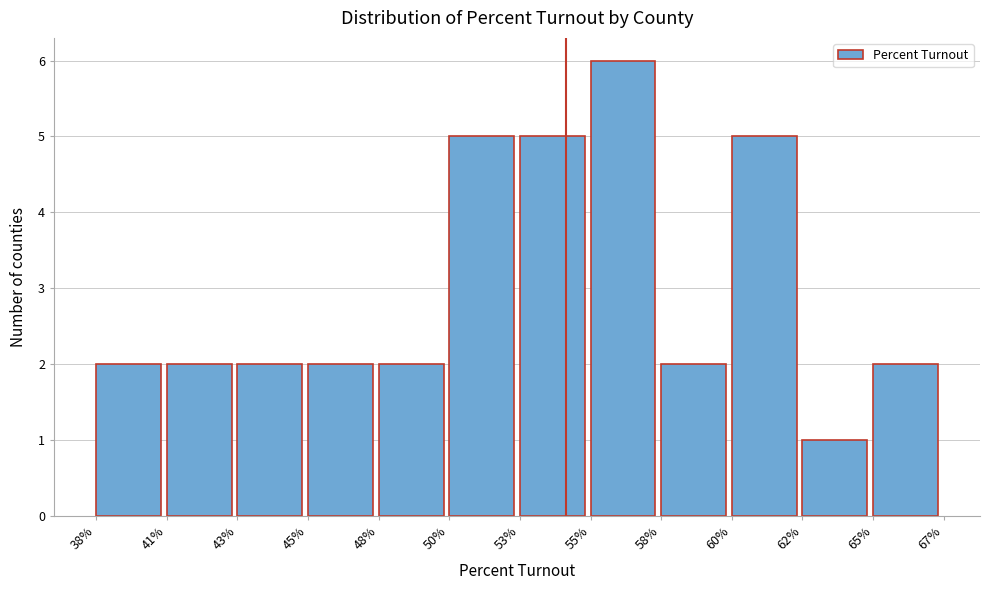

Reading right to left, extract all data points from this chart.

65%=2	62%=1	60%=5	58%=2	55%=6	53%=5	50%=5	48%=2	45%=2	43%=2	41%=2	38%=2